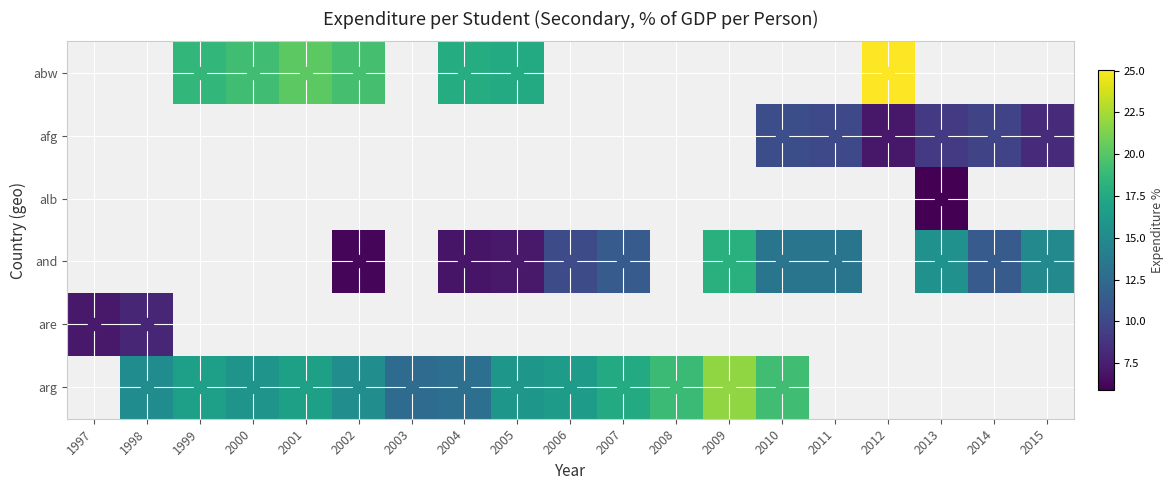

Count the number of data series in this chart.

6